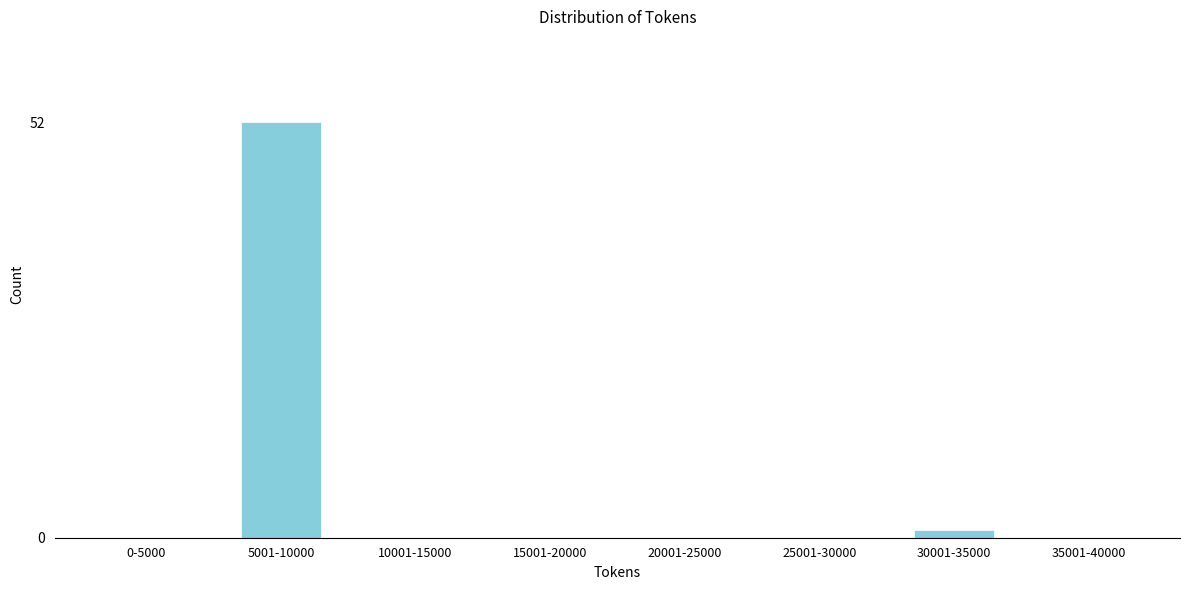

Reading right to left, transcribe all the data shown in this chart.

35001-40000=0	30001-35000=1	25001-30000=0	20001-25000=0	15001-20000=0	10001-15000=0	5001-10000=52	0-5000=0